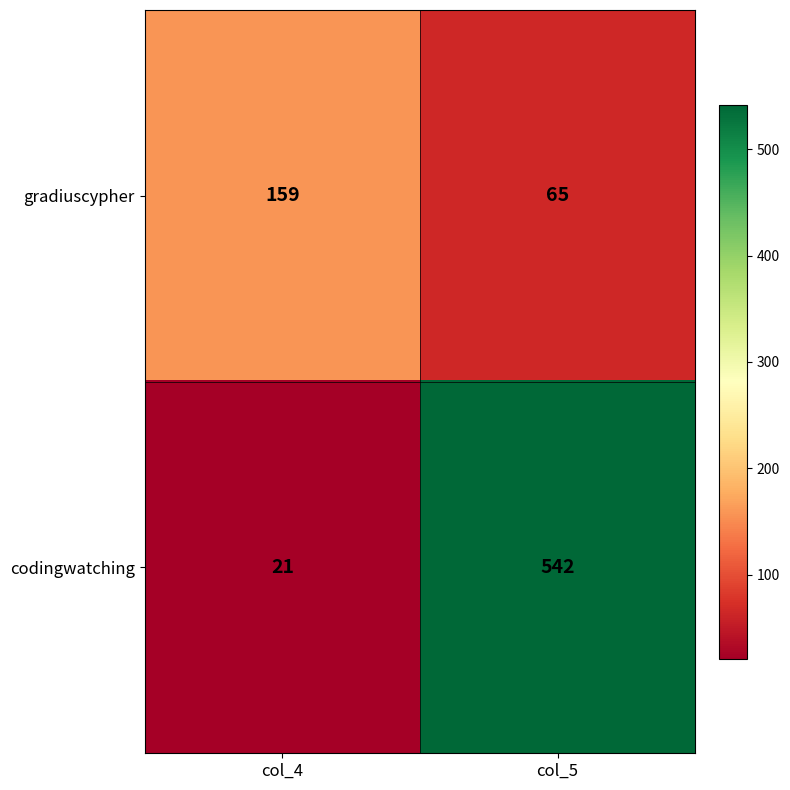

Which series has the largest total across all categories?

codingwatching